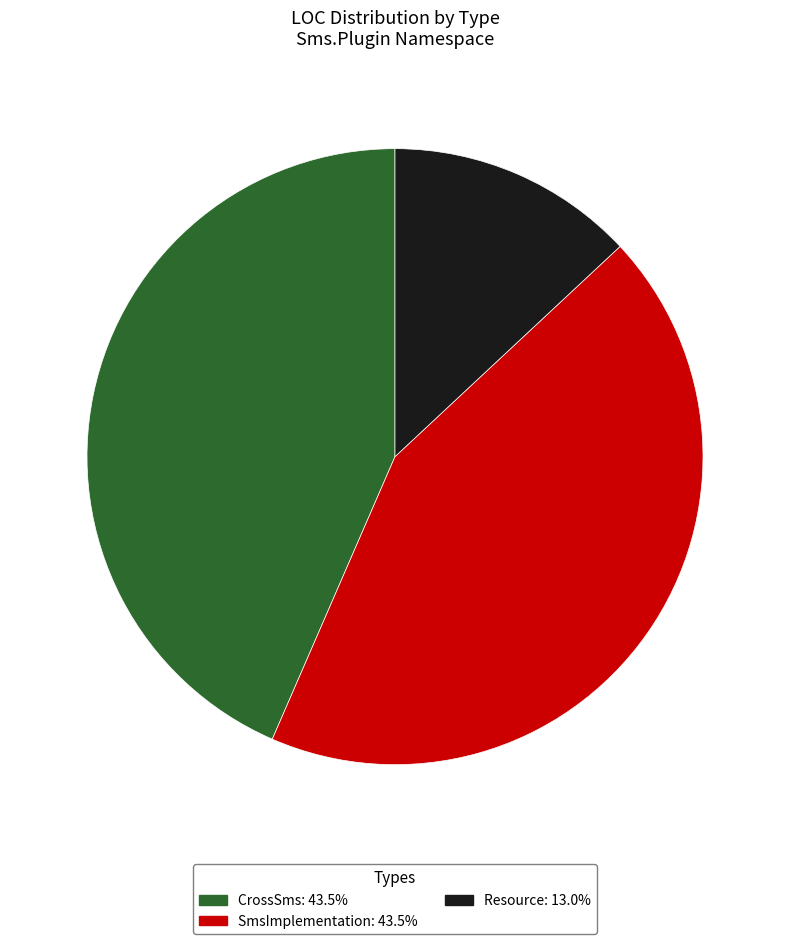

What is the smallest slice in the pie chart?

Resource